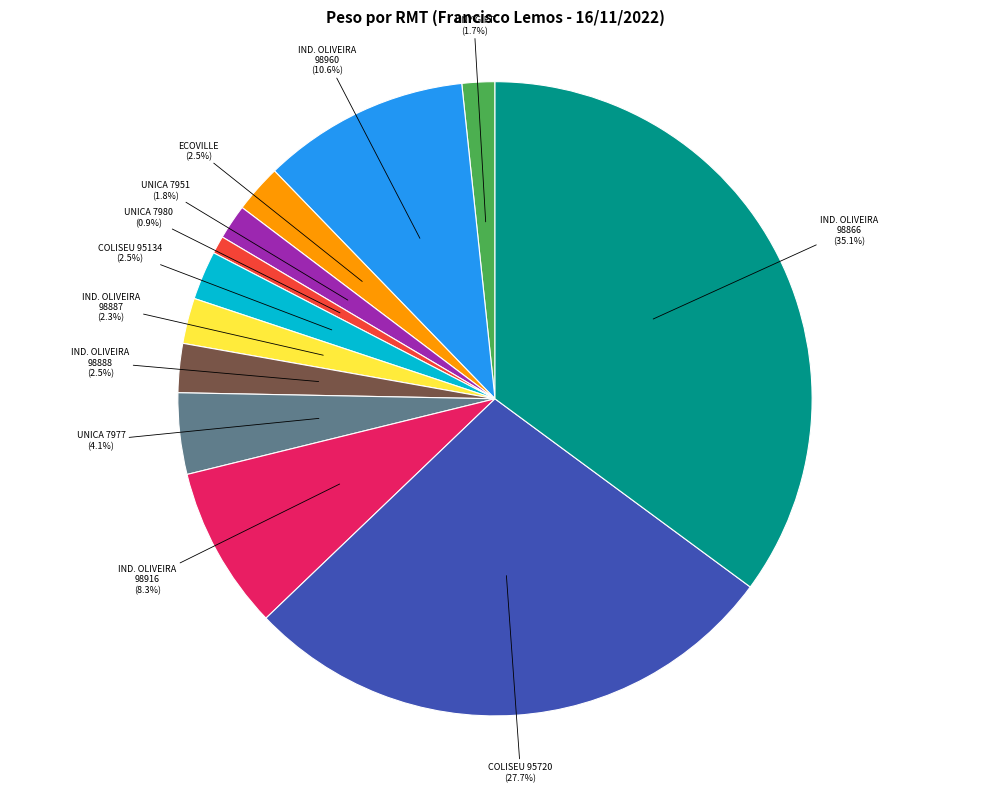

Do IND. OLIVEIRA 98960 (10.6%) and COLISEU 95720 (27.7%) together represent more than half of the pie?

No